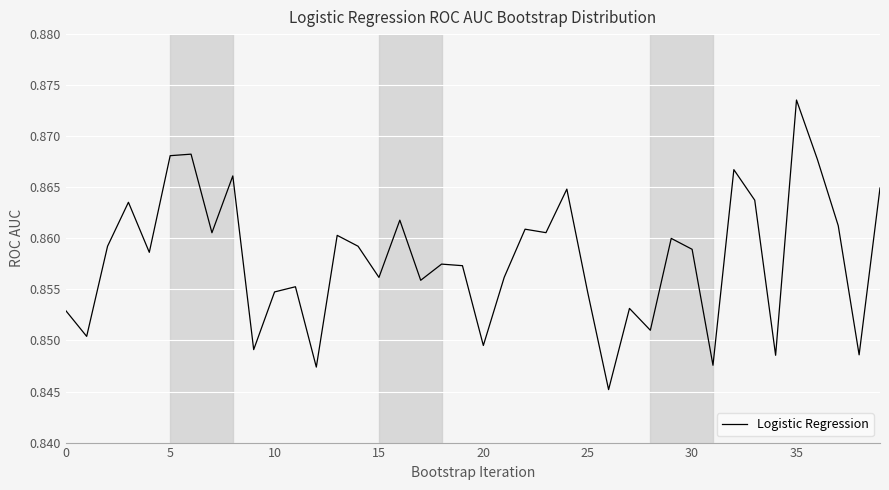

Is it true that the value at 25 is 1.4?

False